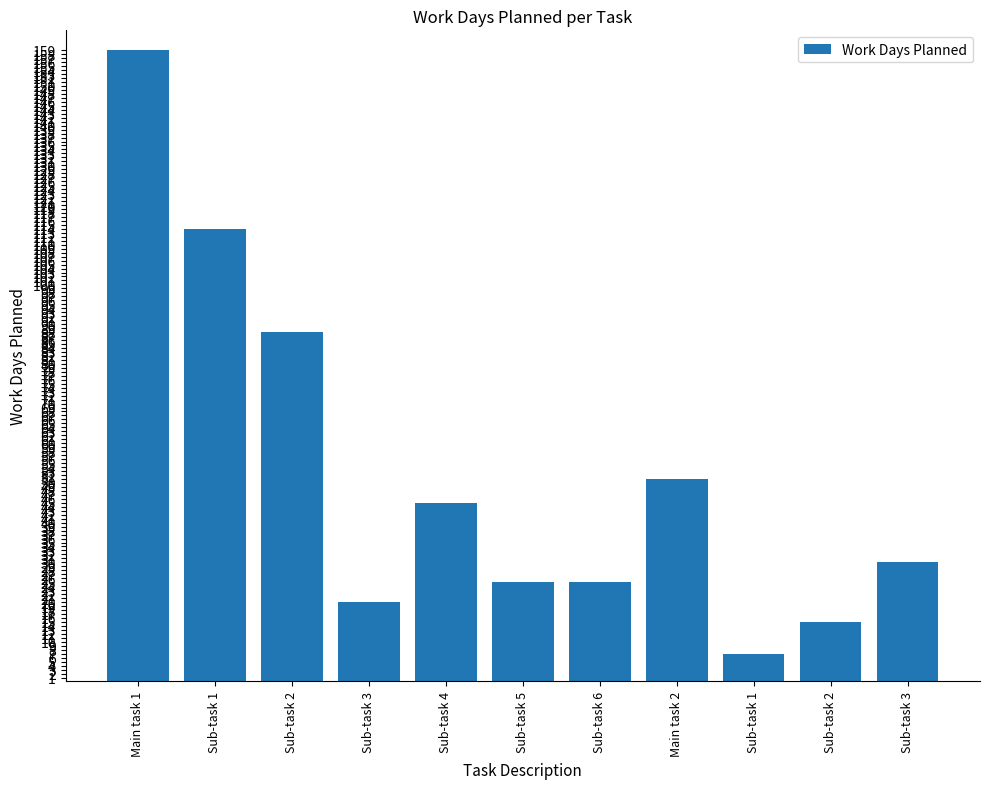

How many series are shown in this chart?

1